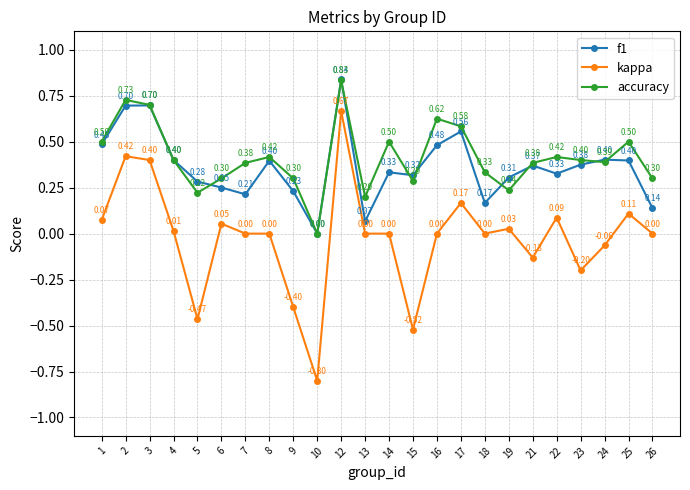

Which series has the widest spread of values?

kappa